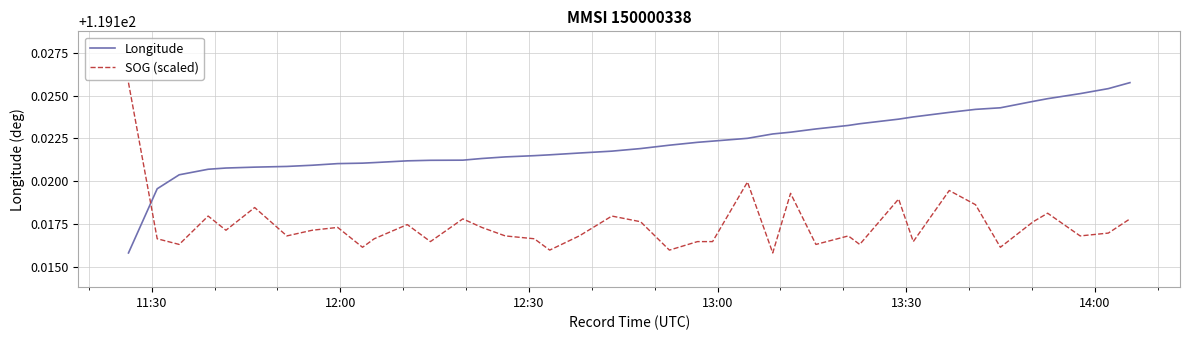

Rank the series by their average value, from lowest to highest.

SOG (scaled), Longitude